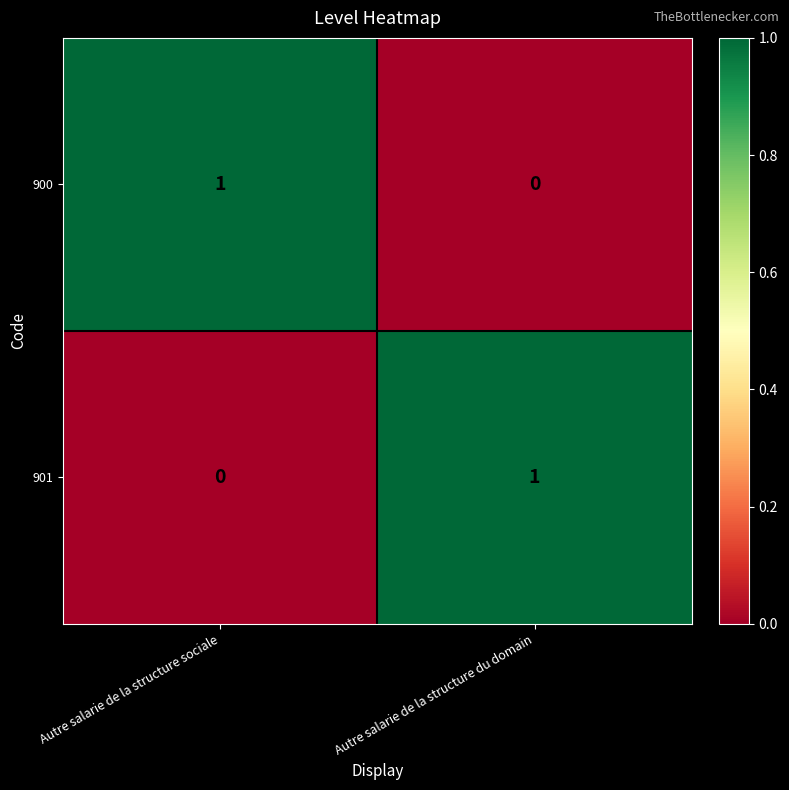

Reading left to right, list all the values displayed in this chart.

900: Autre salarie de la structure sociale=1	Autre salarie de la structure du domain=0
901: Autre salarie de la structure sociale=0	Autre salarie de la structure du domain=1